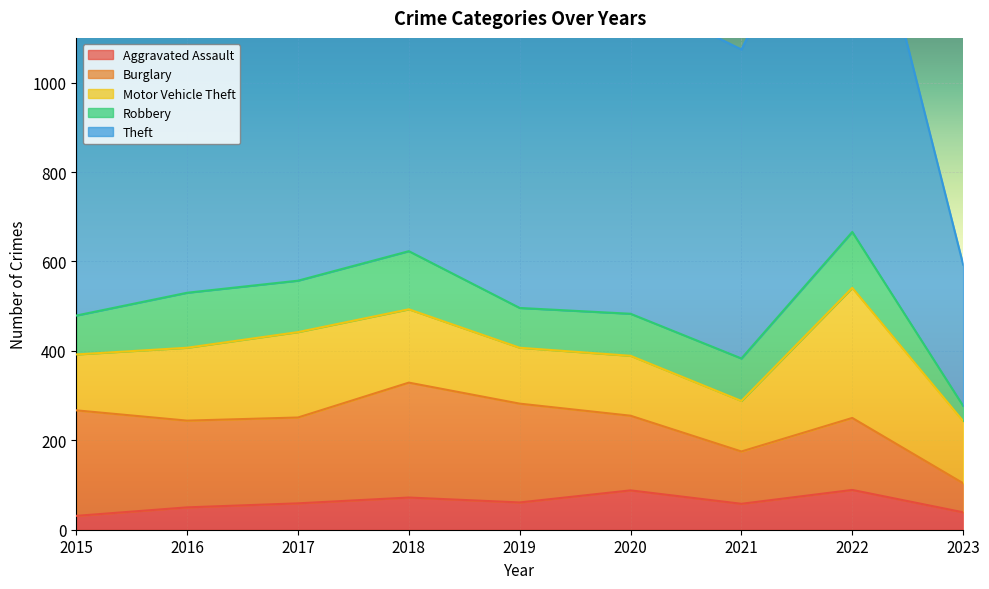

At how many categories does at least one series exceed 623?

8